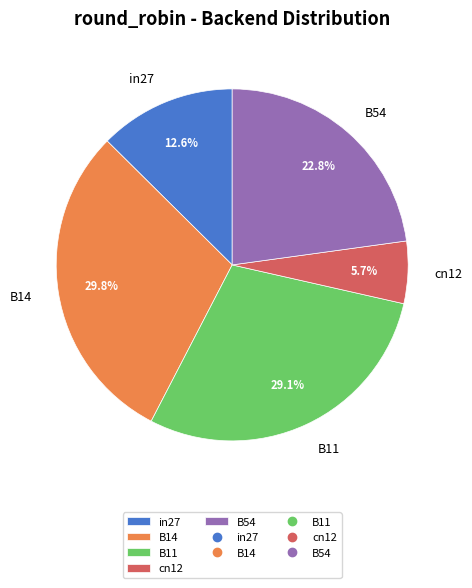

Is there any slice that represents more than half of the pie?

No